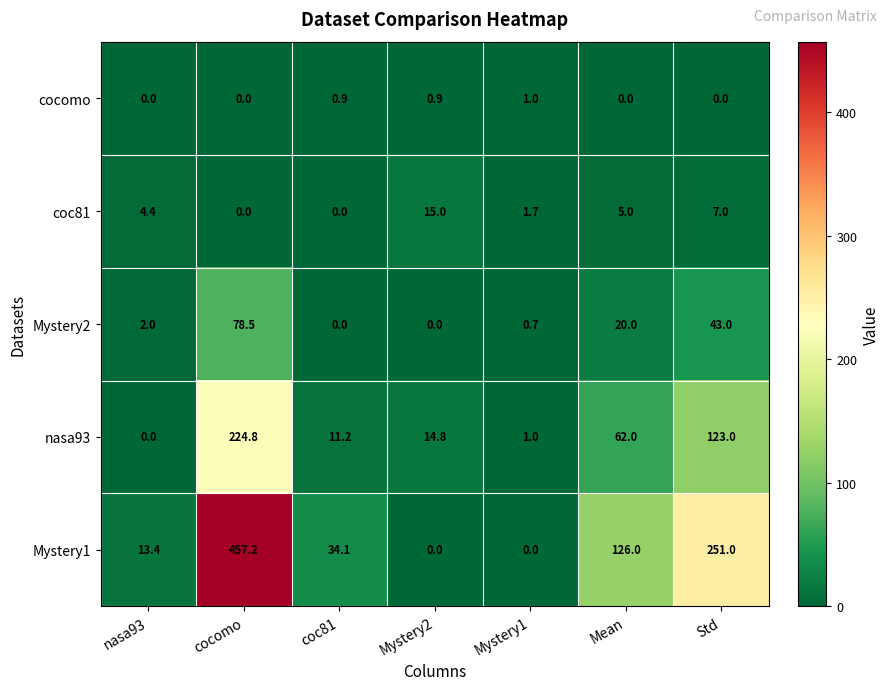

At which label does cocomo reach its peak?

Mystery1